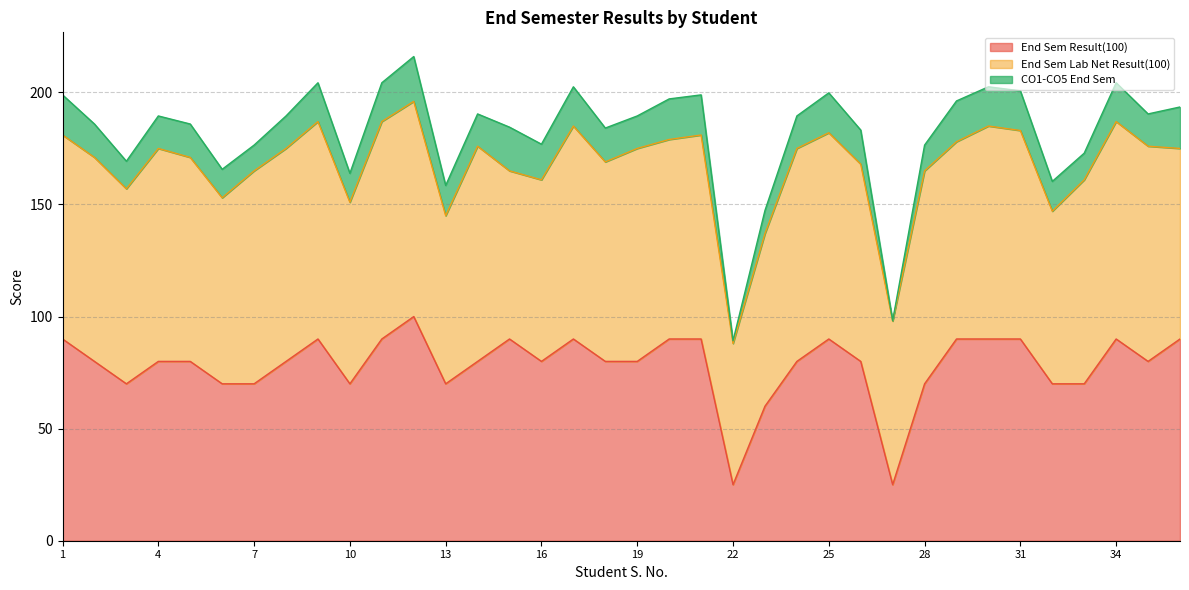

At which label does End Sem Lab Net Result(100) first exceed 91?

4